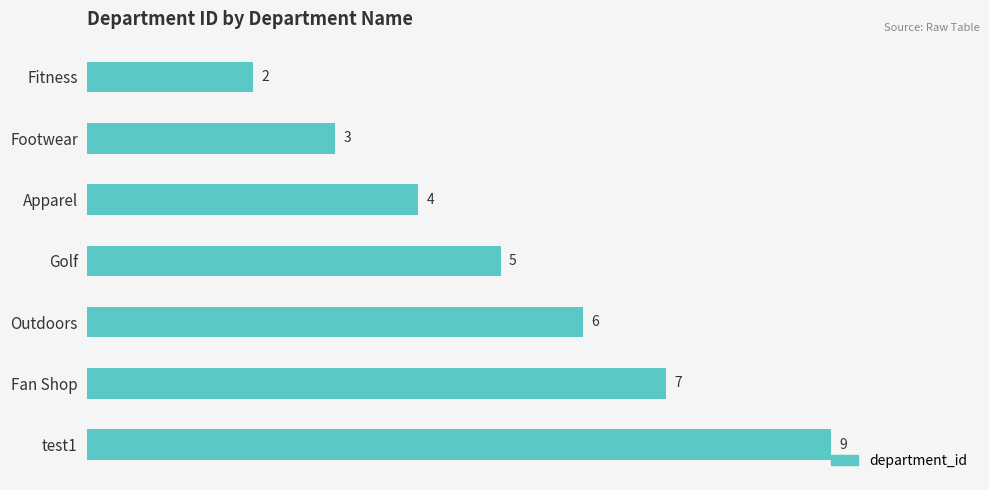

Reading top to bottom, transcribe all the data shown in this chart.

2	3	4	5	6	7	9